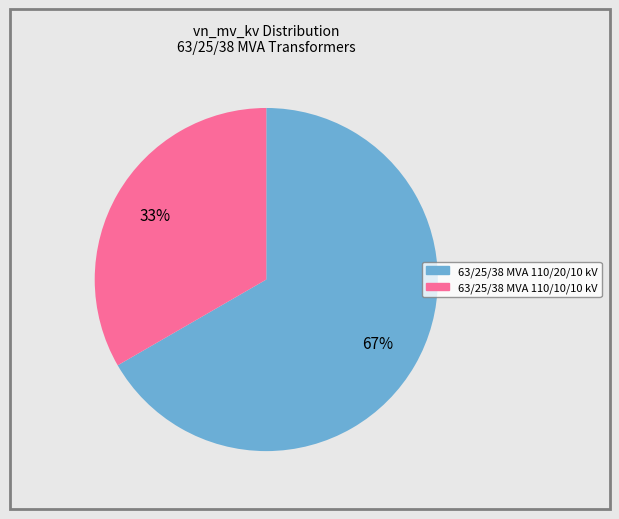

Which slice is the largest?

63/25/38 MVA 110/20/10 kV